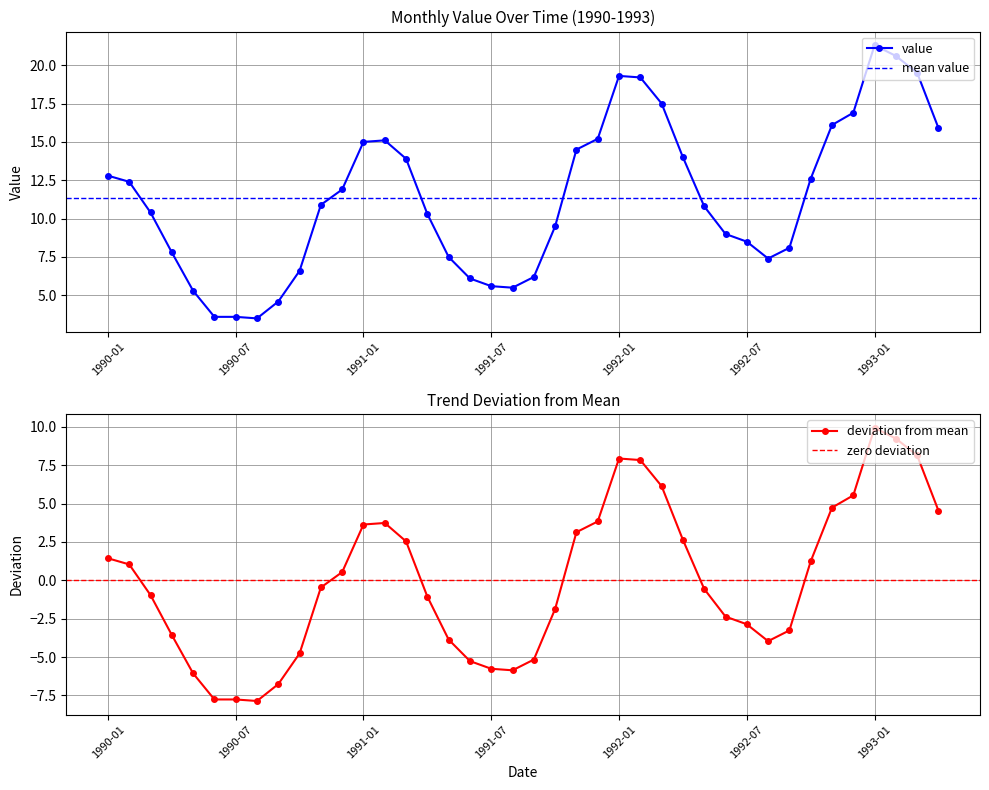

The chart shows a value of 13.3 at 1992-08. True or false?

False